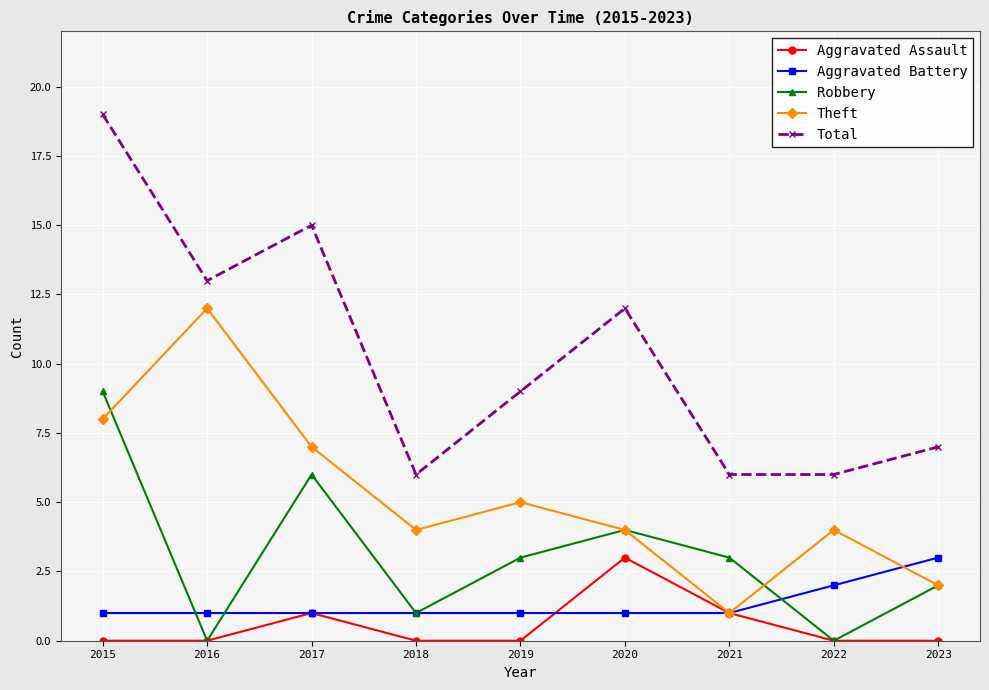

What is the difference between the maximum and minimum values in the Robbery series?

9